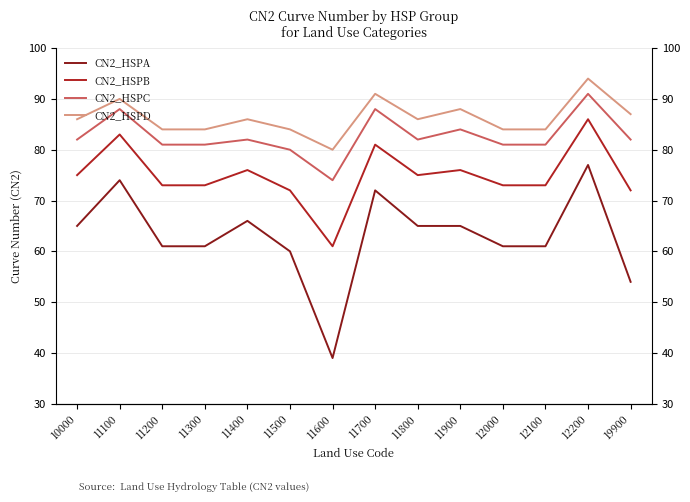

What is the highest value of the CN2_HSPD series?

94